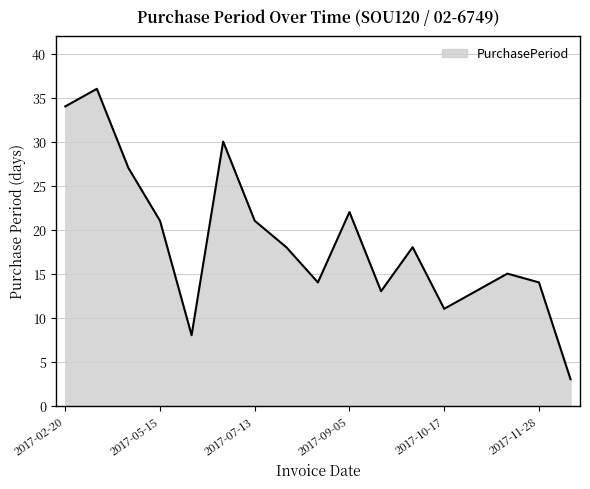

What is the minimum value shown in the chart?

3